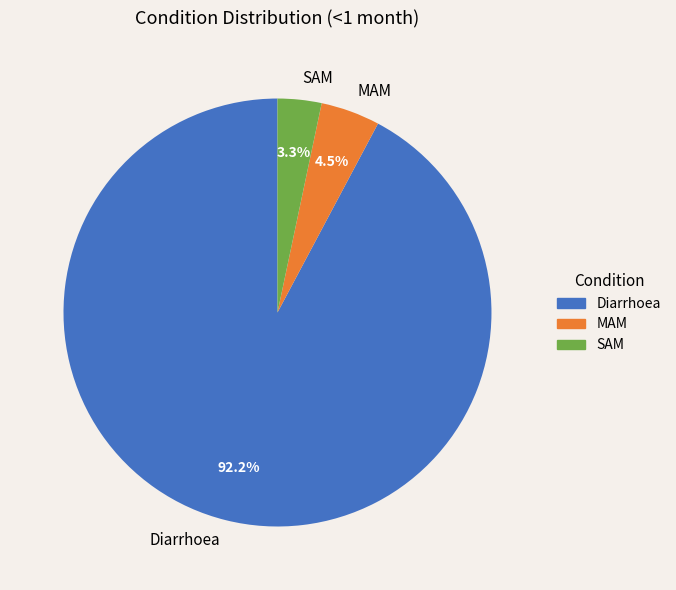

Which category has the biggest portion of the pie?

Diarrhoea